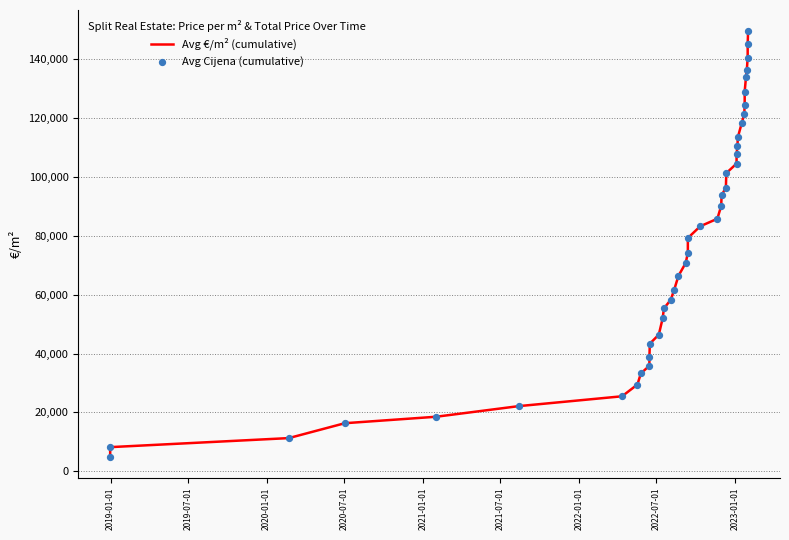

Which series contains the lowest Y value?

Avg €/m² (cumulative)